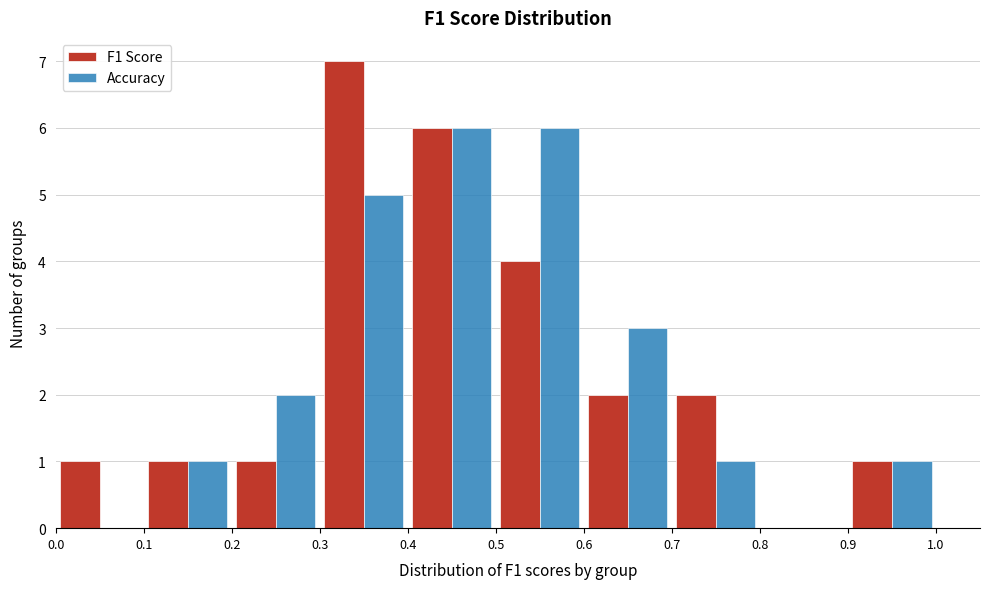

What is the height of the Accuracy bar covering 0.4 to 0.5 on the x-axis? The values are not printed on the chart, so give them approximately, as read against the axis.

6